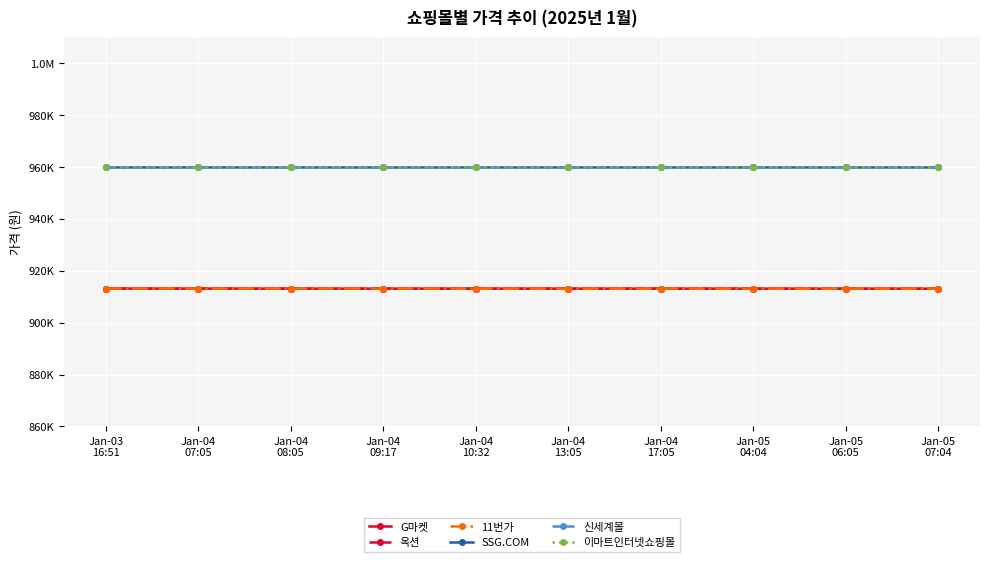

The 11번가 series shows 1487017 at Jan-04
10:32. True or false?

False